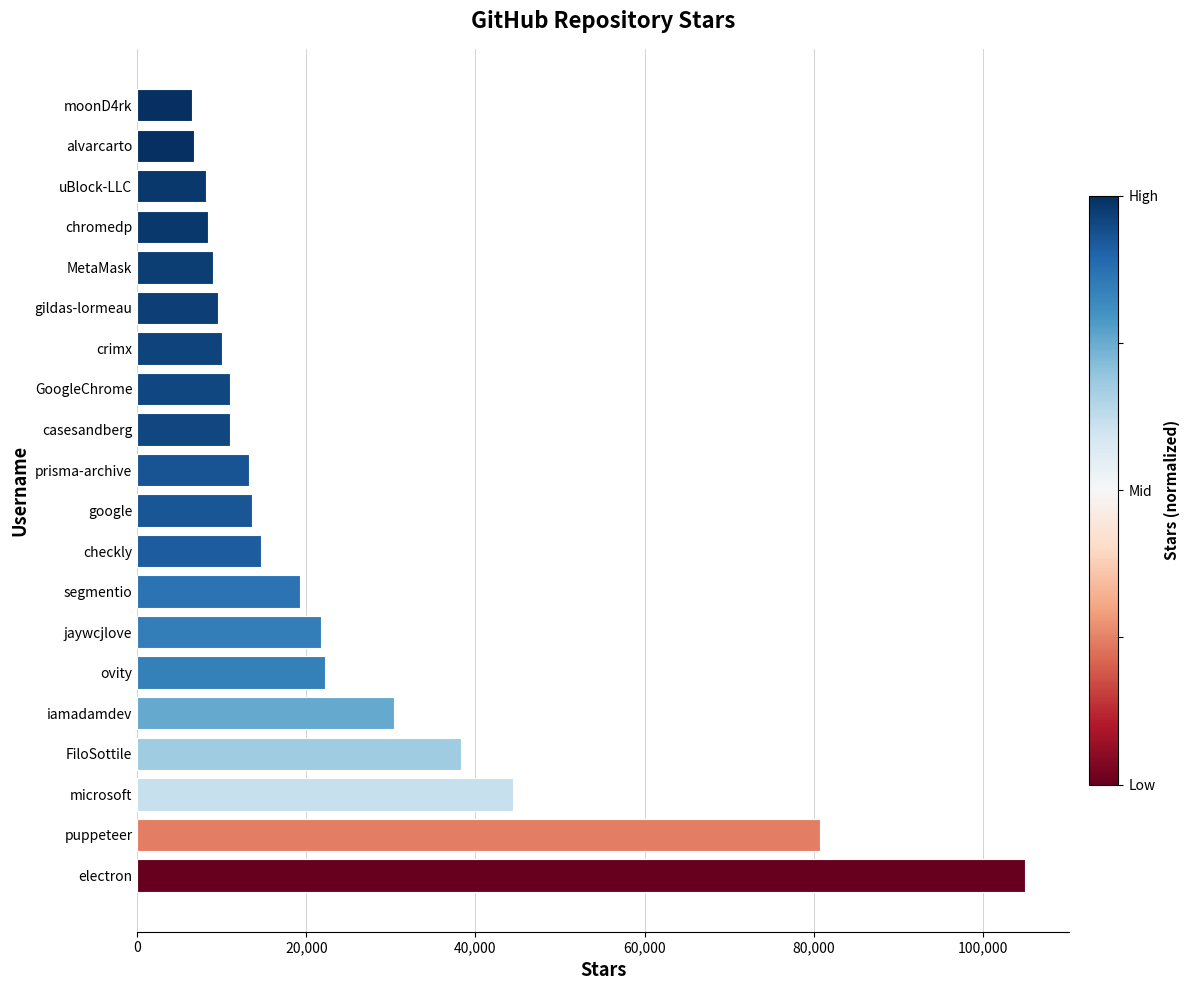

What is the smallest value displayed?

6500